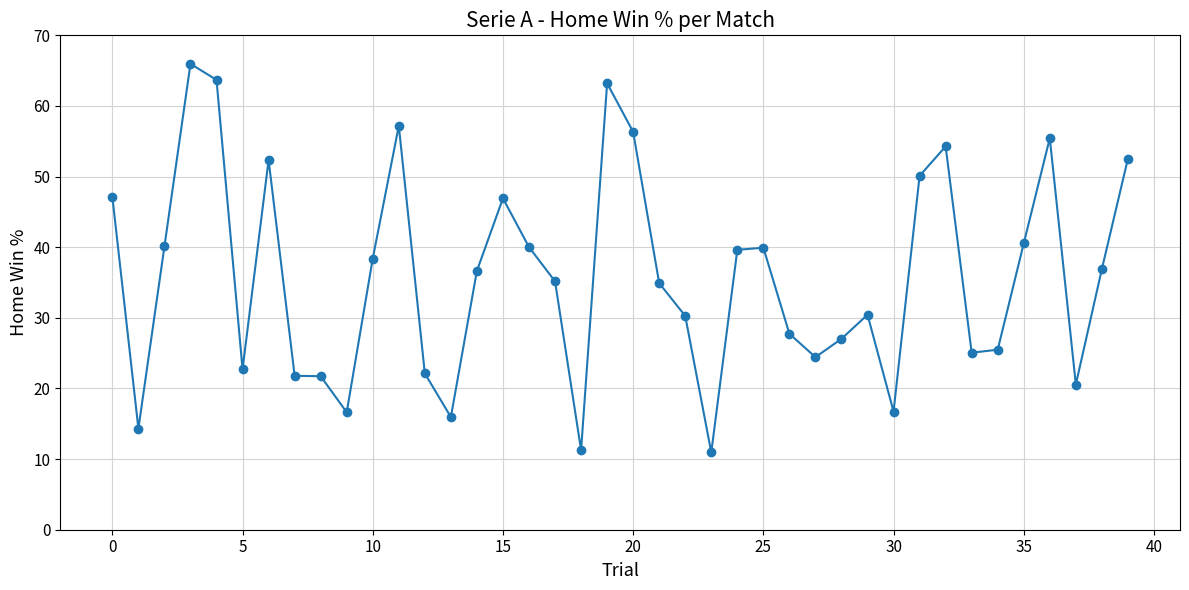

What is the minimum value shown in the chart?

10.9